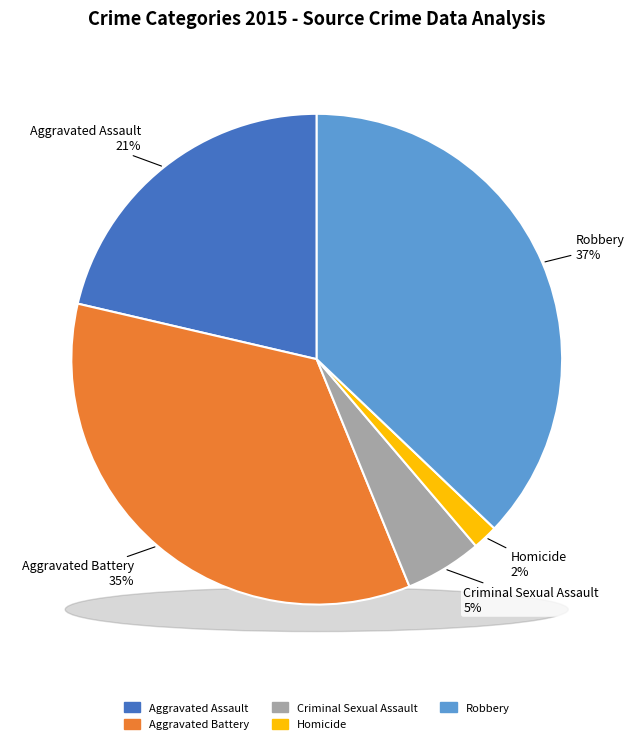

Does any single category account for the majority?

No